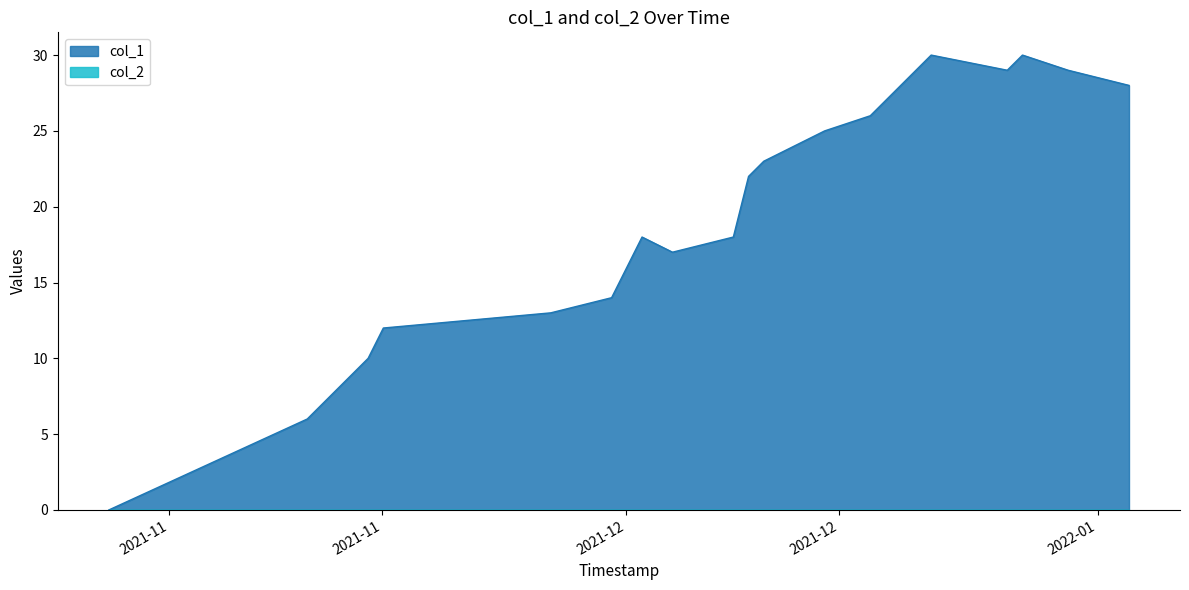

Which series has the largest total across all categories?

col_1